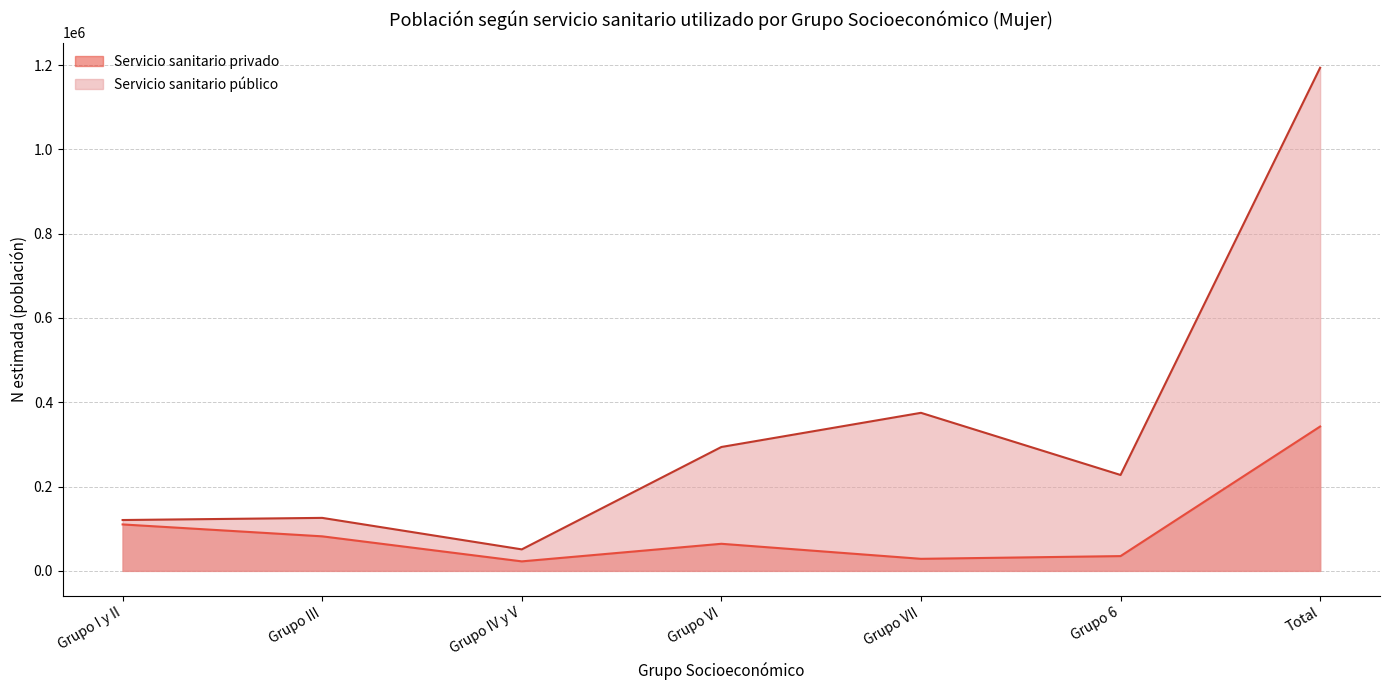

What is the label of the 7th point from the right?

Grupo I y II